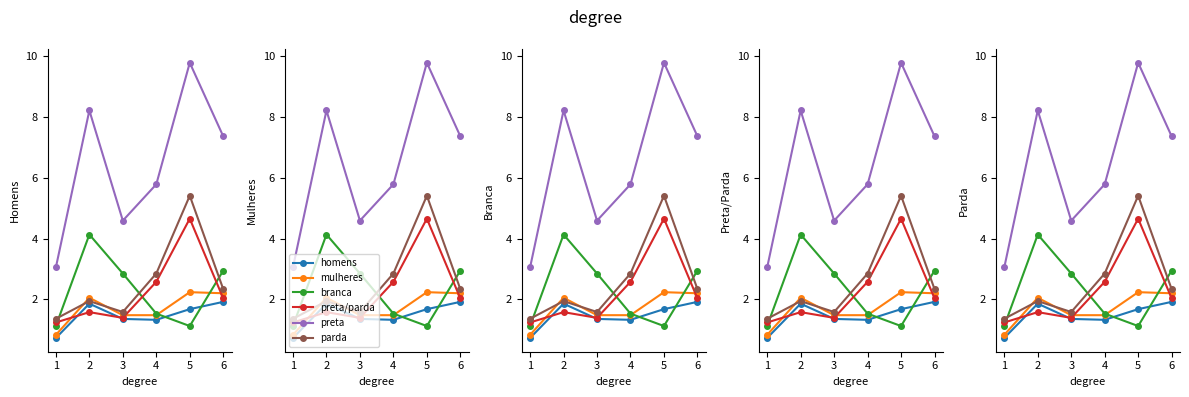

Reading left to right, what are all the values shown in this chart?

homens: 1=0.7	2=1.9	3=1.4	4=1.3	5=1.7	6=1.9
mulheres: 1=0.8	2=2.1	3=1.5	4=1.5	5=2.2	6=2.2
branca: 1=1.1	2=4.1	3=2.9	4=1.5	5=1.1	6=2.9
preta/parda: 1=1.2	2=1.6	3=1.4	4=2.6	5=4.7	6=2.0
preta: 1=3.1	2=8.2	3=4.6	4=5.8	5=9.8	6=7.4
parda: 1=1.4	2=1.9	3=1.6	4=2.9	5=5.4	6=2.3